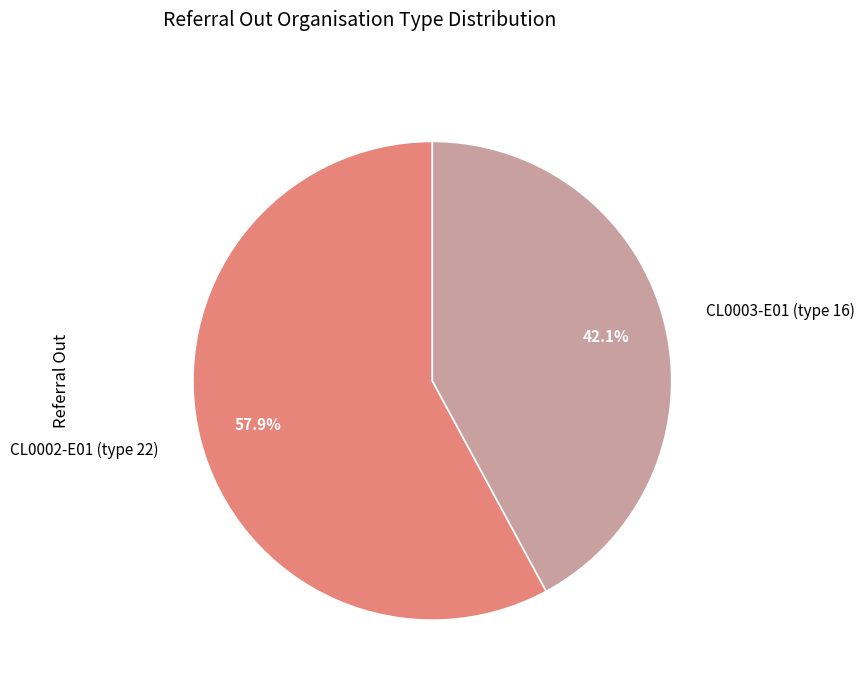

To the nearest percent, what is the difference between the CL0003-E01 (type 16) and CL0002-E01 (type 22) slice percentages?

16%